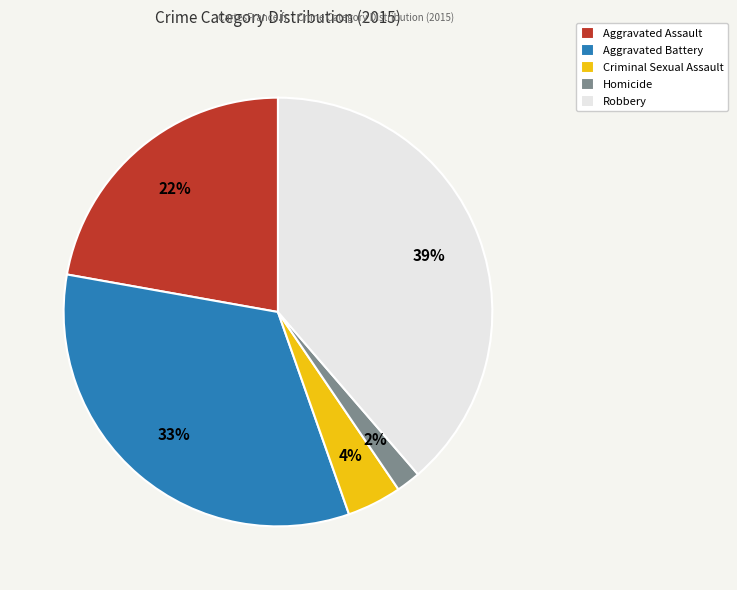

What percentage is the Aggravated Assault slice, to the nearest percent?

22%